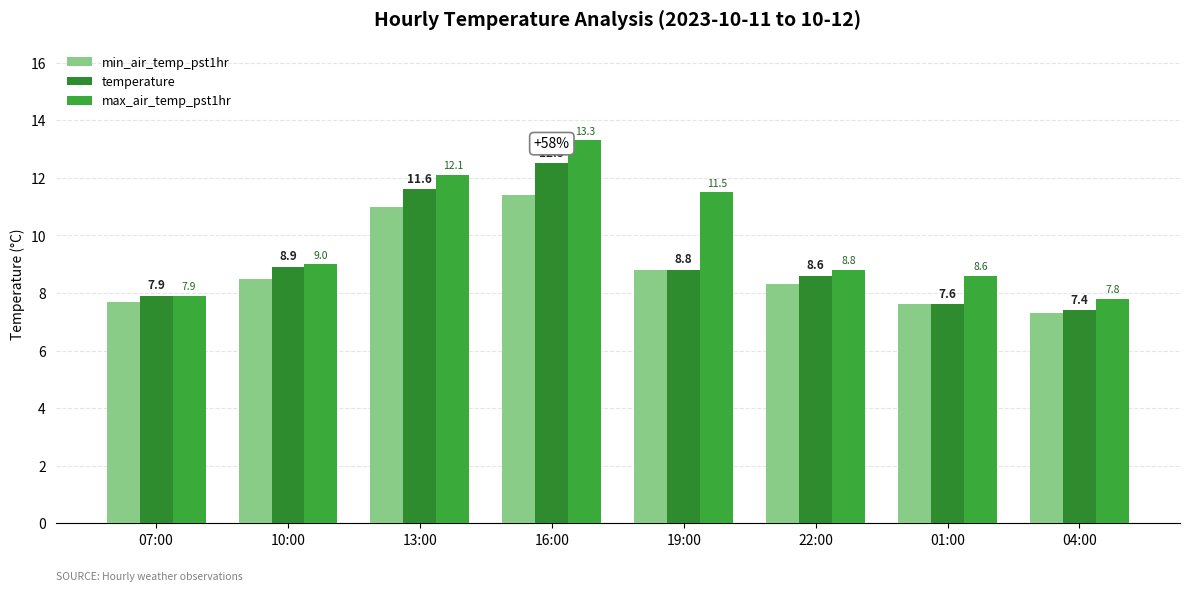

List the series in order of their overall mean, highest first.

max_air_temp_pst1hr, temperature, min_air_temp_pst1hr